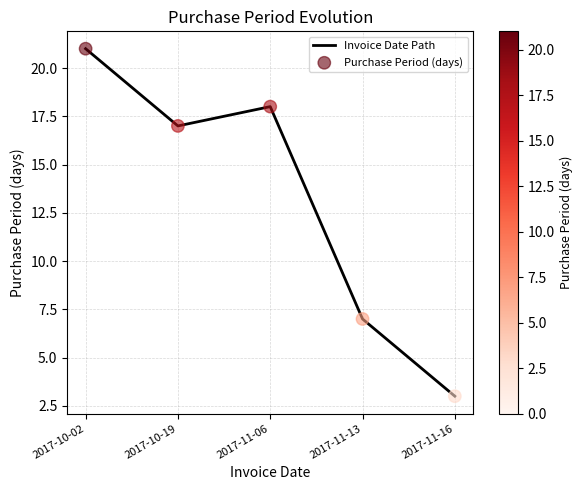

Rank the categories by value from highest to lowest.

2017-10-02, 2017-11-06, 2017-10-19, 2017-11-13, 2017-11-16